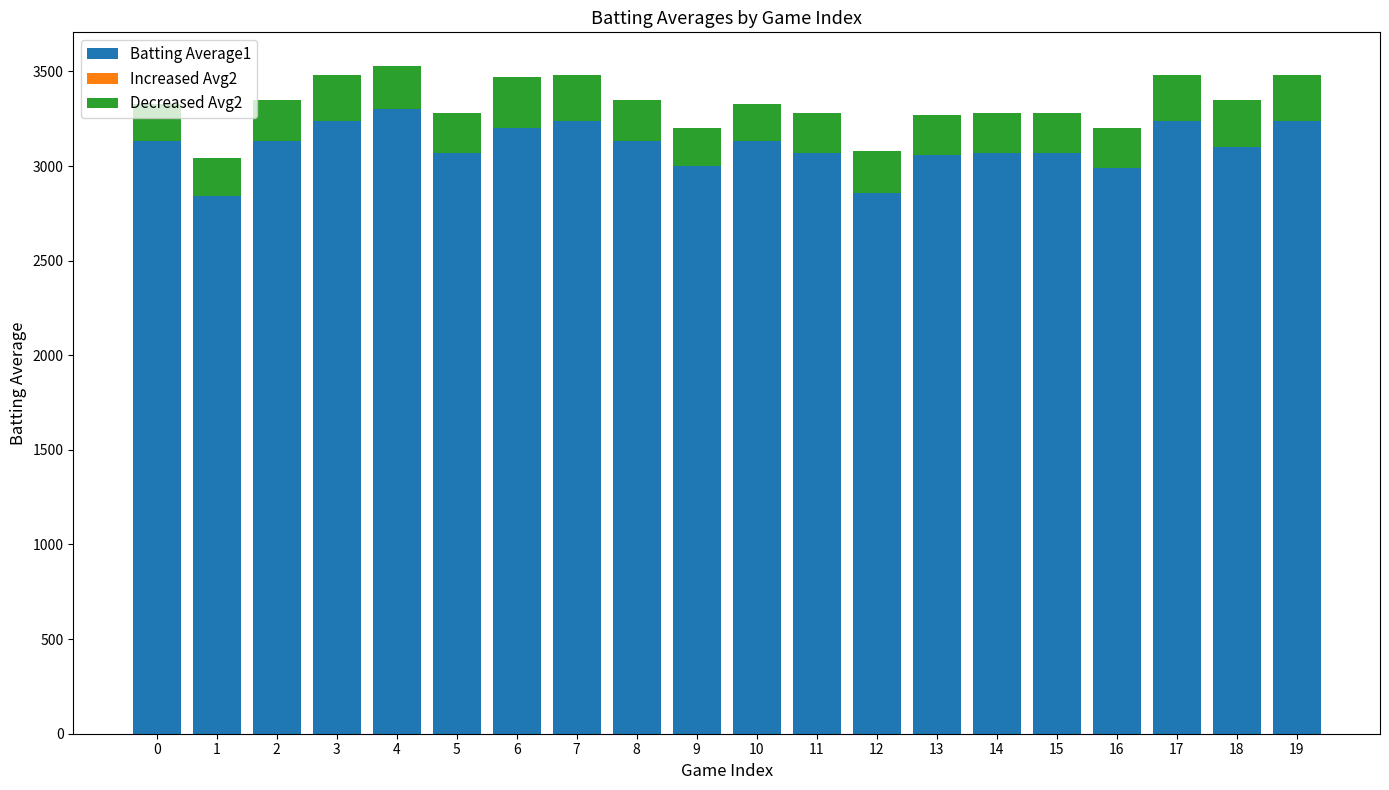

The value of Batting Average1 at 0 is 4373. True or false?

False